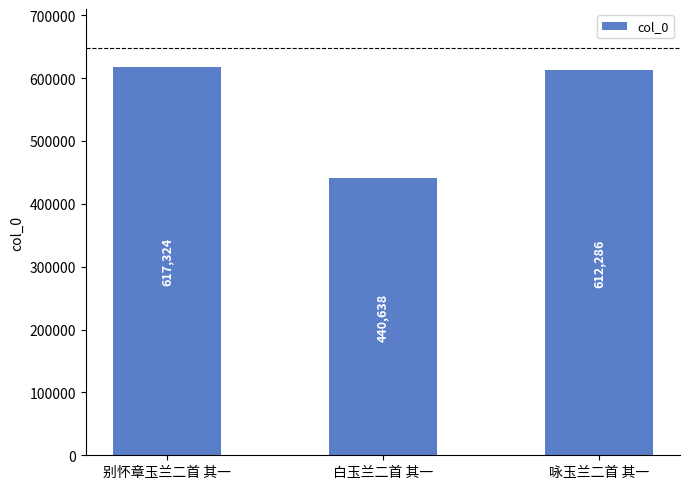

What is the smallest value displayed?

440638